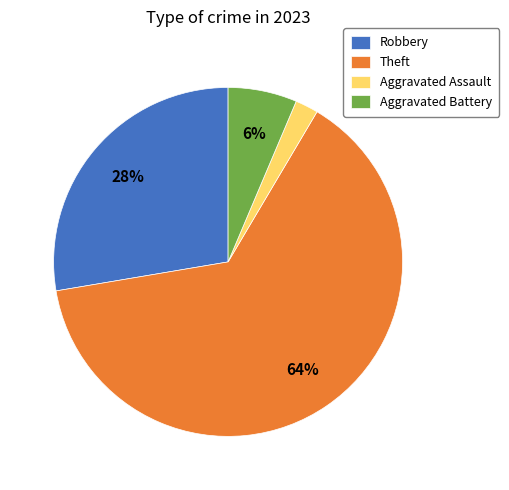

Does Aggravated Battery represent more than half of the total?

No